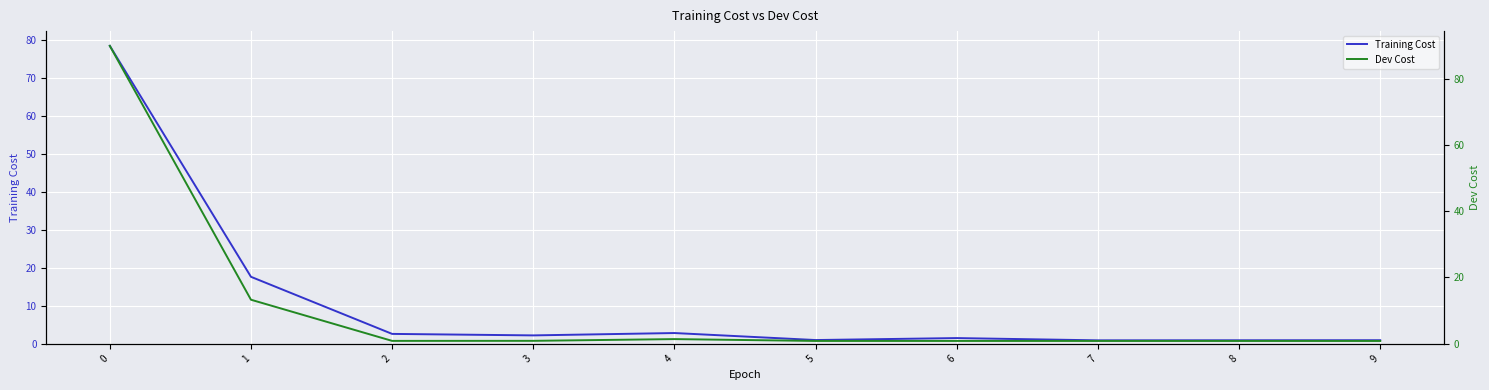

Reading left to right, list all the values displayed in this chart.

Training Cost: 0=78.4	1=17.6	2=2.6	3=2.2	4=2.8	5=1.0	6=1.5	7=0.9	8=0.9	9=0.9
Dev Cost: 0=89.9	1=13.3	2=0.9	3=0.9	4=1.4	5=0.8	6=0.8	7=0.9	8=0.9	9=0.8